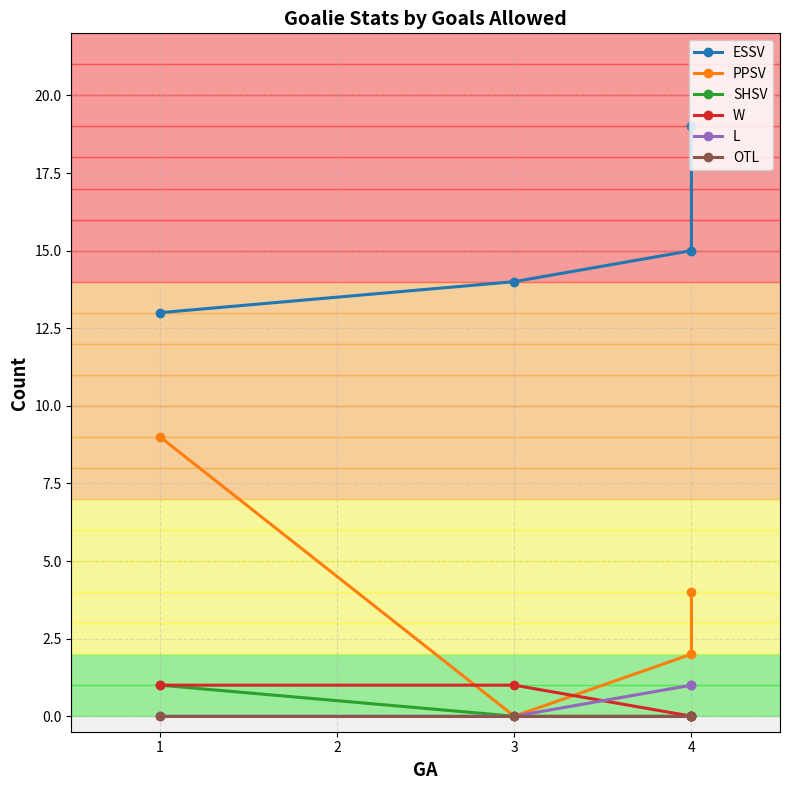

What are all the series names shown in the legend?

ESSV, PPSV, SHSV, W, L, OTL